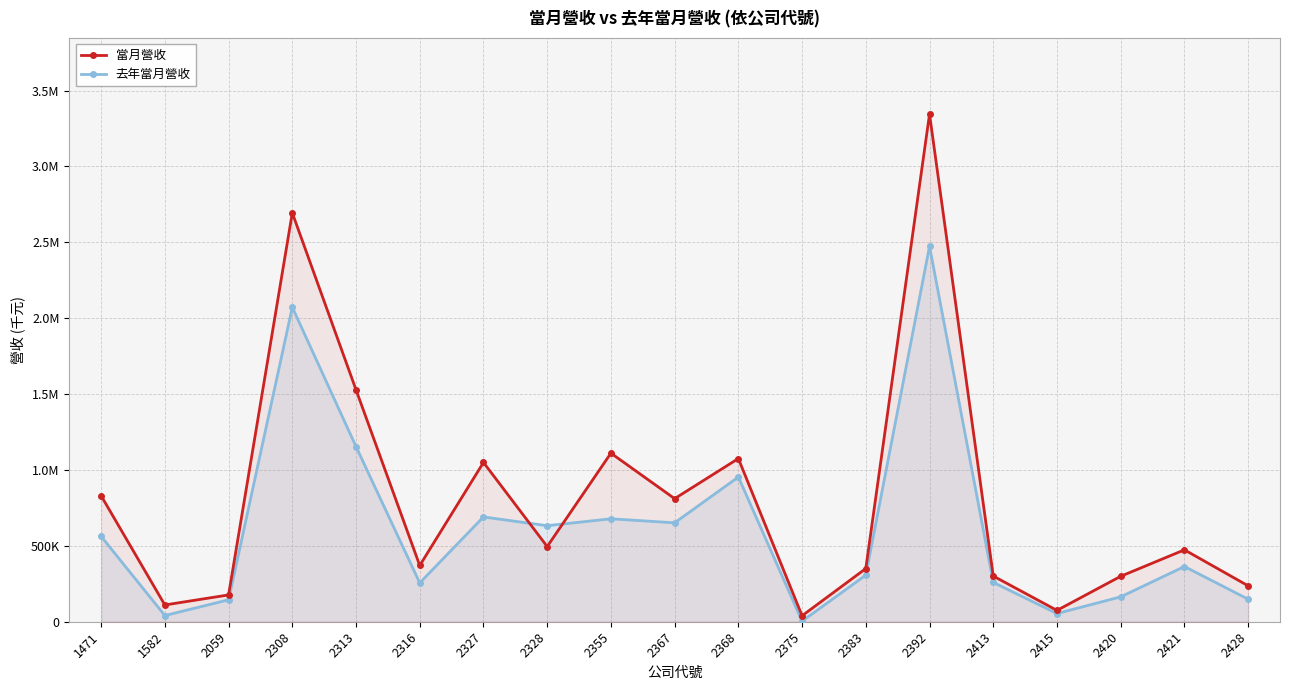

What are all the series names shown in the legend?

當月營收, 去年當月營收